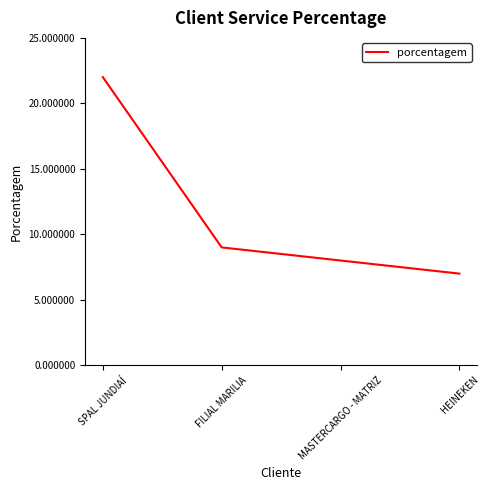

Which label corresponds to the smallest value in the chart?

HEINEKEN